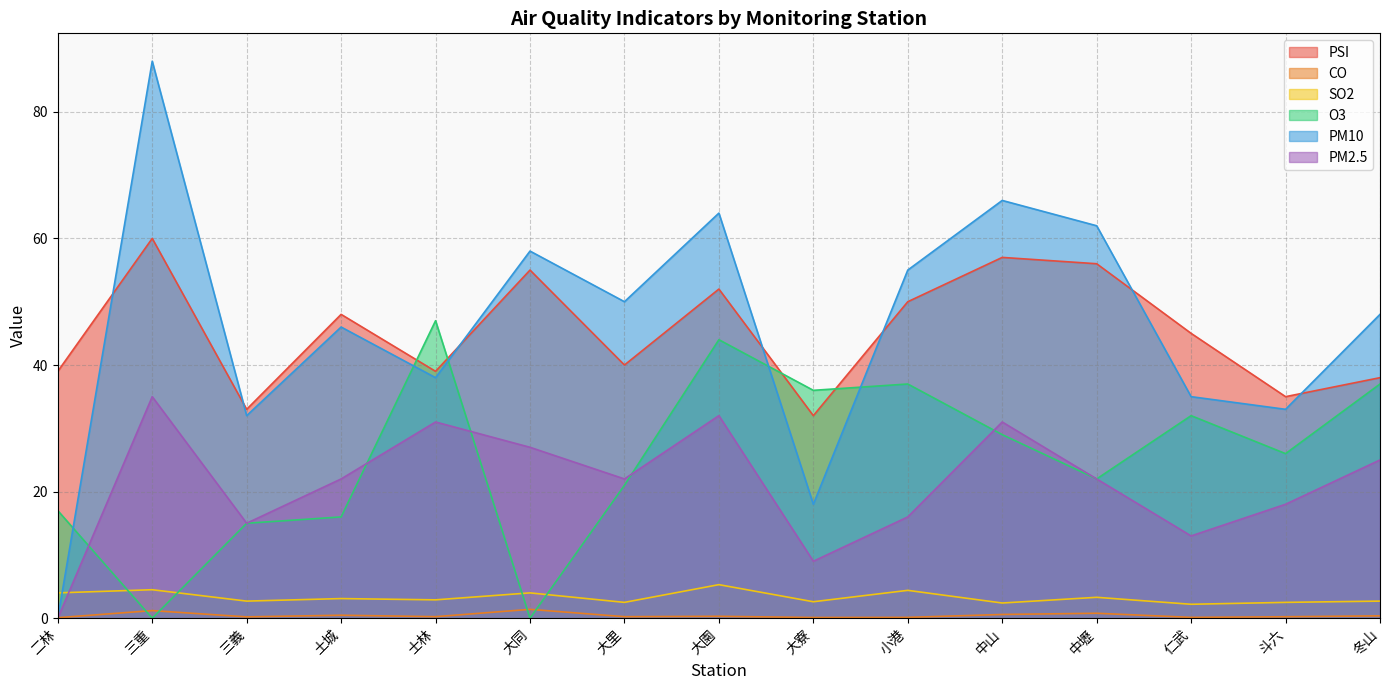

Is it true that PM2.5 equals 25.0 at 冬山?

True